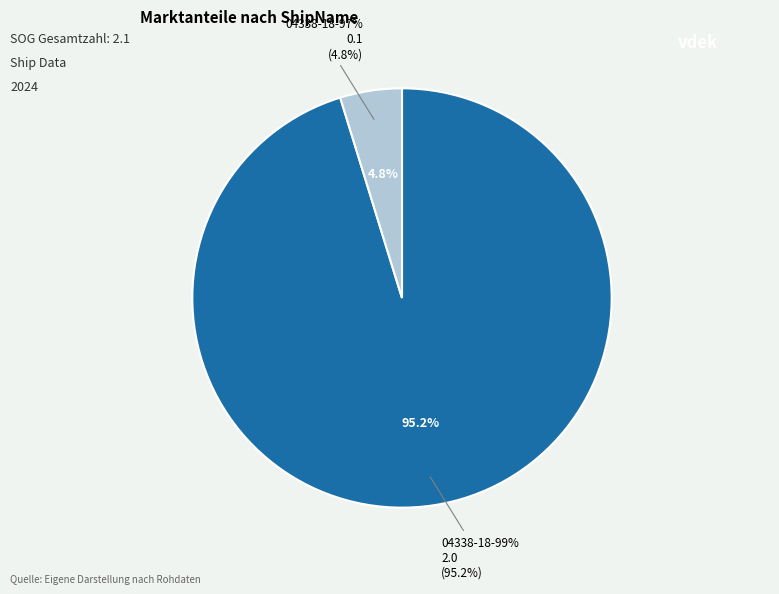

How many segments does this pie chart have?

2